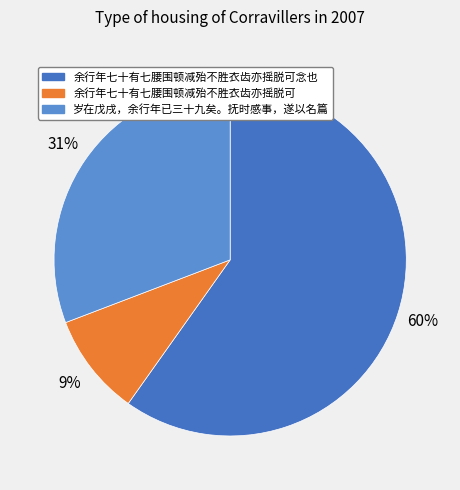

Does 余行年七十有七腰围顿减殆不胜衣齿亦摇脱可念也 represent more than half of the total?

Yes